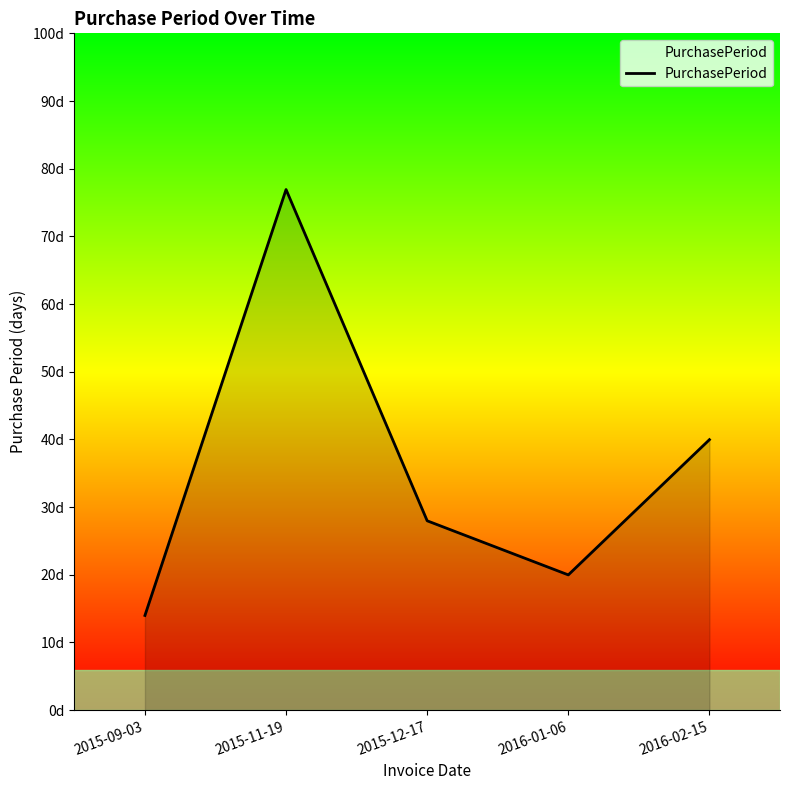

What is the sum of all values?

179